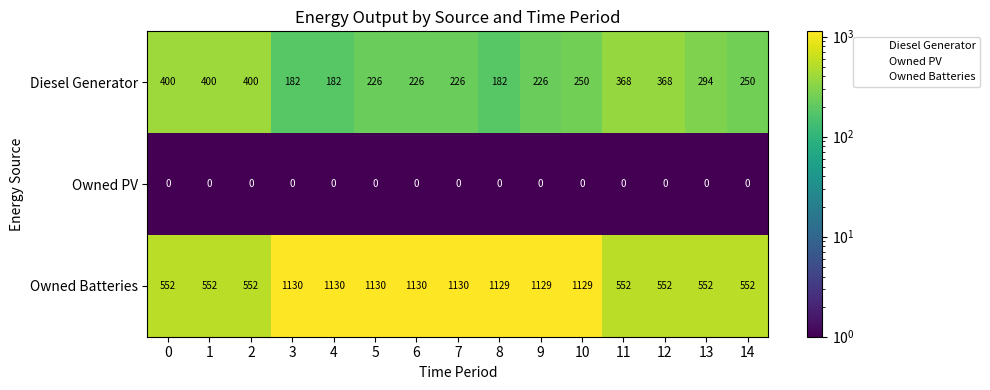

At how many categories does at least one series exceed 953?

8